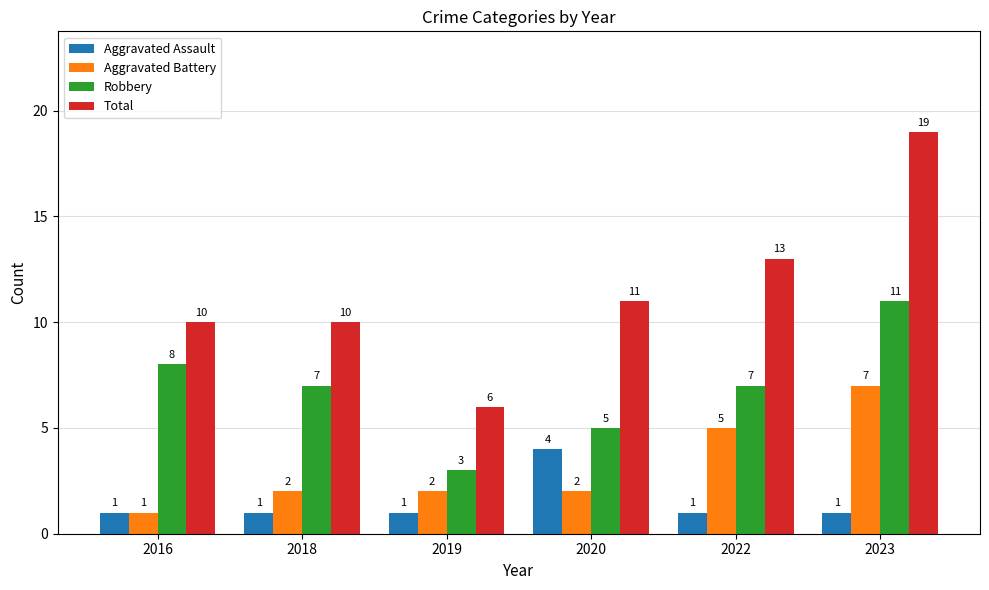

At how many categories does at least one series exceed 4?

6